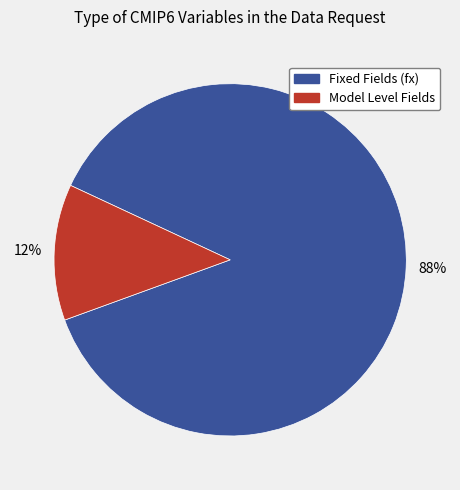

Is there a majority slice in this chart?

Yes